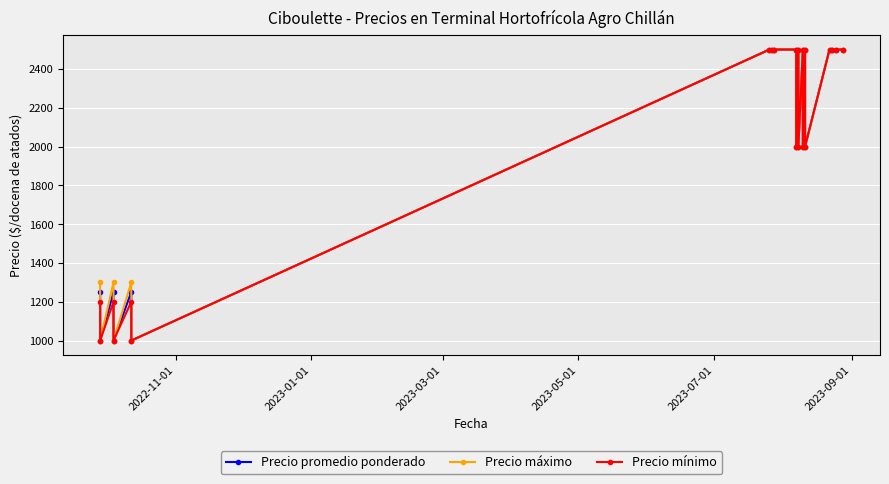

What is the sum of all Precio mínimo values?

42100